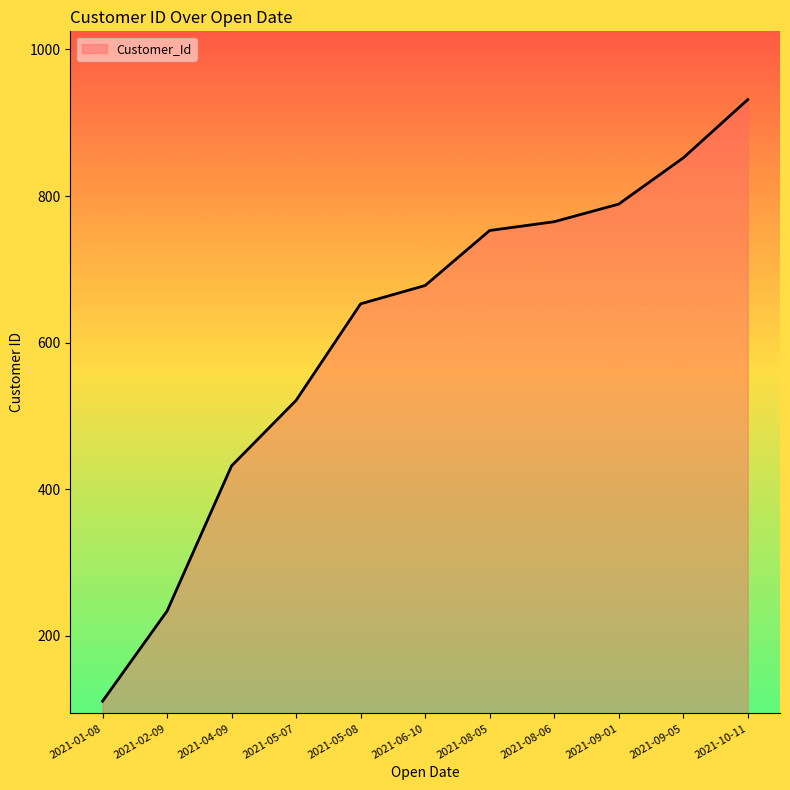

What is the approximate value at 2021-01-08?

111.0